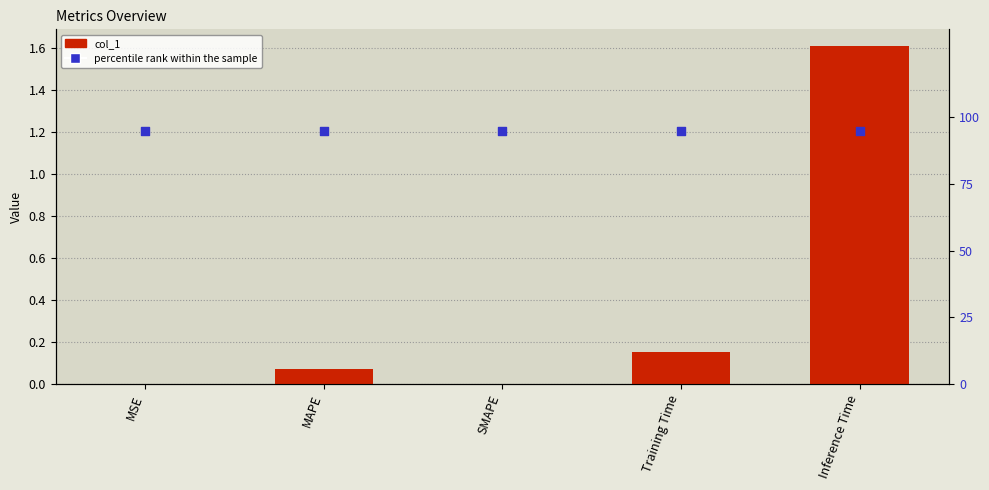

At how many categories does at least one series exceed 77?

5